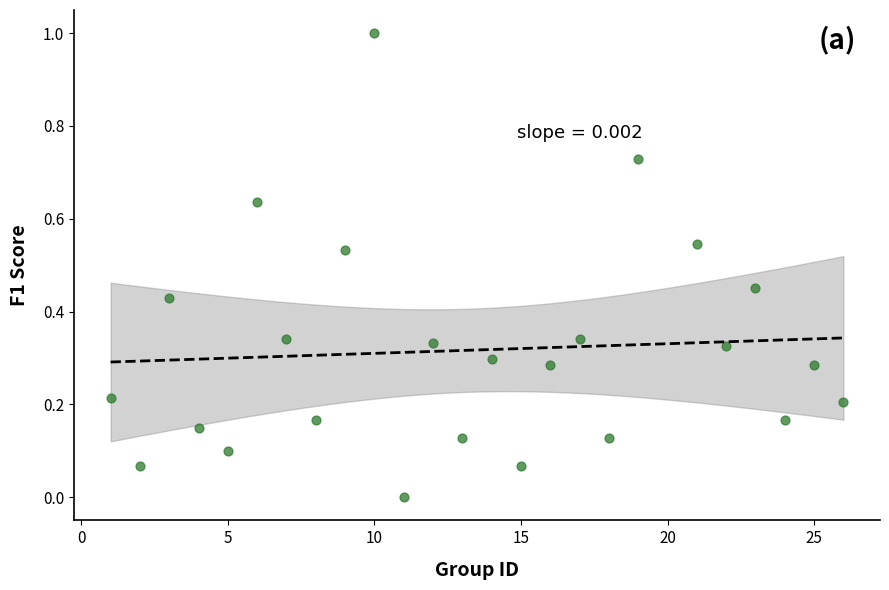

What is the range of X values (max minus min)?

25.0